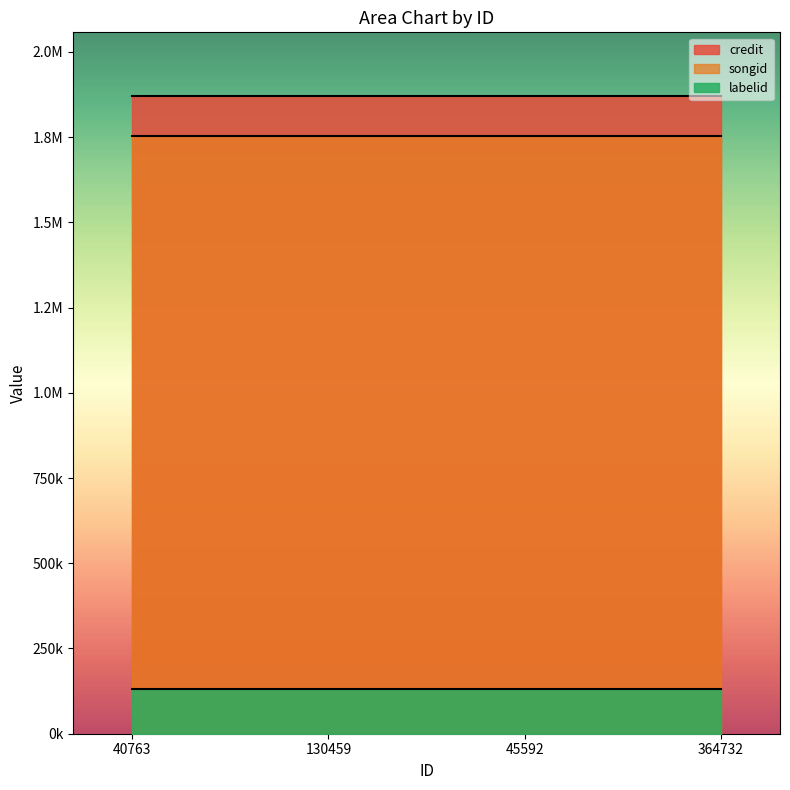

What is the total value across all series at 45592?

3754200